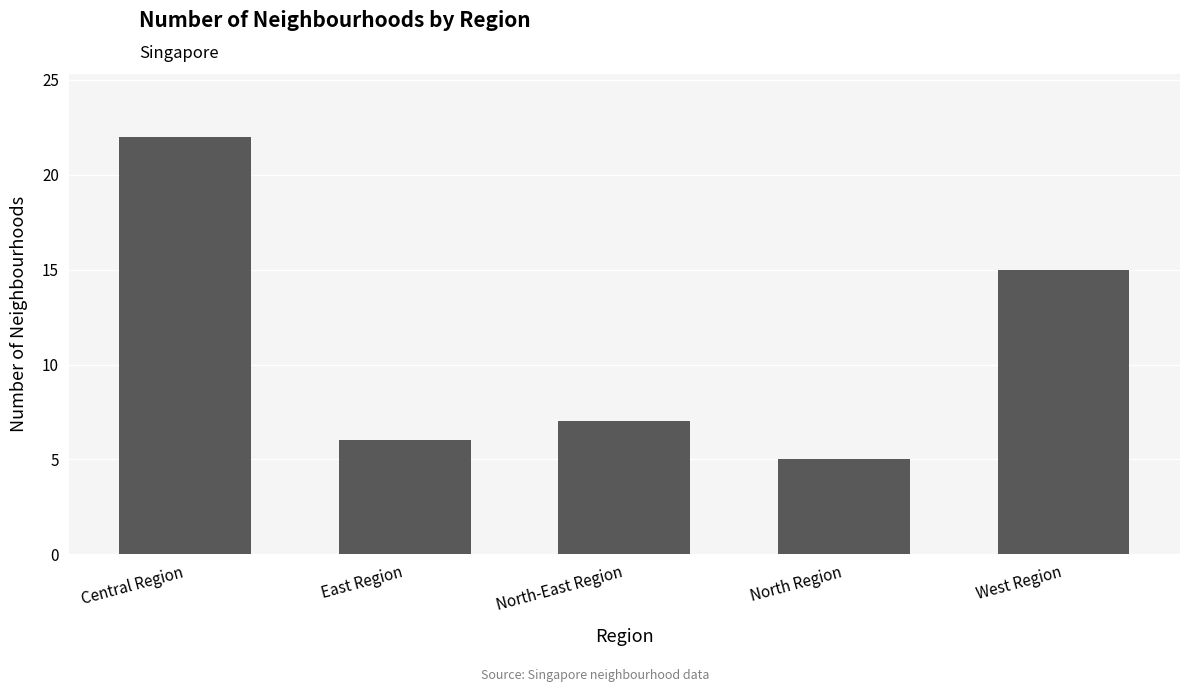

Does the chart contain stacked bars?

No